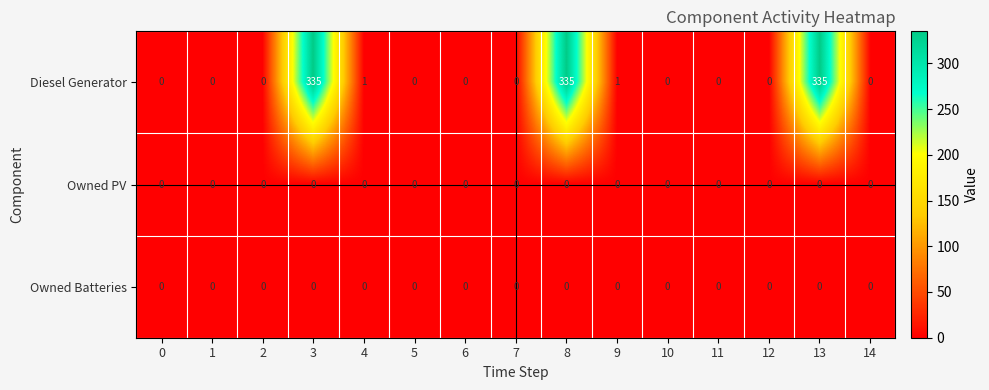

What is the average value of the Diesel Generator series?

67